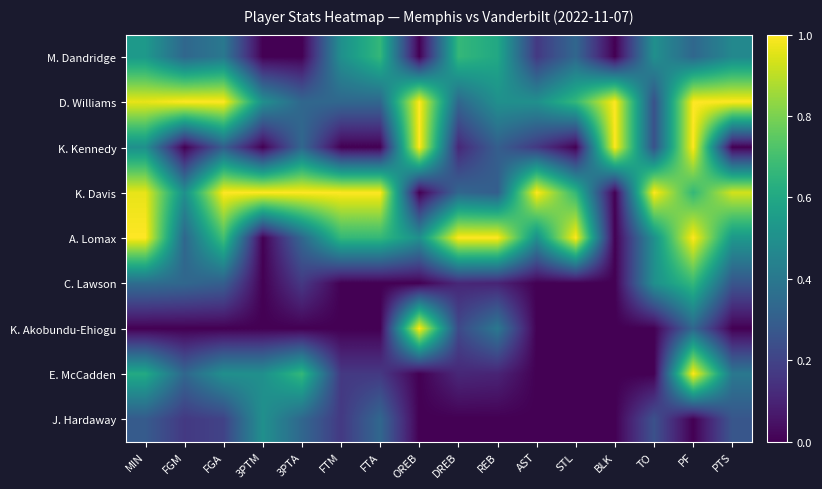

Reading left to right, what are all the values shown in this chart?

M. Dandridge: MIN=0.5	FGM=0.3	FGA=0.4	3PTM=0.0	3PTA=0.0	FTM=0.5	FTA=0.7	OREB=0.0	DREB=0.7	REB=0.6	AST=0.2	STL=0.3	BLK=0.0	TO=0.5	PF=0.3	PTS=0.5
D. Williams: MIN=1.0	FGM=1.0	FGA=1.0	3PTM=0.5	3PTA=0.3	FTM=0.3	FTA=0.3	OREB=1.0	DREB=0.3	REB=0.5	AST=0.5	STL=0.7	BLK=1.0	TO=0.2	PF=1.0	PTS=1.0
K. Kennedy: MIN=0.5	FGM=0.0	FGA=0.3	3PTM=0.0	3PTA=0.3	FTM=0.0	FTA=0.0	OREB=1.0	DREB=0.1	REB=0.3	AST=0.2	STL=0.0	BLK=1.0	TO=0.2	PF=1.0	PTS=0.0
K. Davis: MIN=1.0	FGM=0.5	FGA=1.0	3PTM=1.0	3PTA=1.0	FTM=1.0	FTA=1.0	OREB=0.0	DREB=0.3	REB=0.3	AST=1.0	STL=0.7	BLK=0.0	TO=1.0	PF=0.7	PTS=0.9
A. Lomax: MIN=1.0	FGM=0.3	FGA=0.7	3PTM=0.0	3PTA=0.3	FTM=0.7	FTA=0.7	OREB=0.5	DREB=1.0	REB=1.0	AST=0.5	STL=1.0	BLK=0.0	TO=0.5	PF=1.0	PTS=0.5
C. Lawson: MIN=0.4	FGM=0.3	FGA=0.3	3PTM=0.0	3PTA=0.2	FTM=0.0	FTA=0.0	OREB=0.0	DREB=0.1	REB=0.1	AST=0.0	STL=0.0	BLK=0.0	TO=0.5	PF=0.7	PTS=0.3
K. Akobundu-Ehiogu: MIN=0.0	FGM=0.0	FGA=0.0	3PTM=0.0	3PTA=0.0	FTM=0.0	FTA=0.0	OREB=1.0	DREB=0.2	REB=0.4	AST=0.0	STL=0.0	BLK=0.0	TO=0.0	PF=0.3	PTS=0.0
E. McCadden: MIN=0.6	FGM=0.3	FGA=0.5	3PTM=0.5	3PTA=0.7	FTM=0.2	FTA=0.2	OREB=0.0	DREB=0.1	REB=0.1	AST=0.0	STL=0.0	BLK=0.0	TO=0.0	PF=1.0	PTS=0.4
J. Hardaway: MIN=0.3	FGM=0.2	FGA=0.2	3PTM=0.5	3PTA=0.3	FTM=0.2	FTA=0.3	OREB=0.0	DREB=0.0	REB=0.0	AST=0.0	STL=0.0	BLK=0.0	TO=0.2	PF=0.0	PTS=0.3